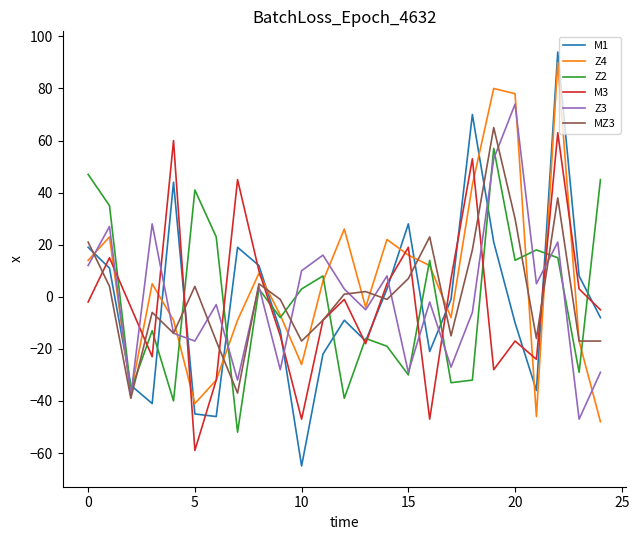

Reading right to left, list all the values displayed in this chart.

M1: -8	8	94	-36	-10	21	70	-1	-21	28	3	-17	-9	-22	-65	-13	12	19	-46	-45	44	-41	-34	11	19
Z4: -48	-17	90	-46	78	80	43	-8	12	16	22	-4	26	6	-26	-7	9	-9	-32	-41	-9	5	-37	23	14
Z2: 45	-29	15	18	14	57	-32	-33	14	-30	-19	-16	-39	8	3	-8	3	-52	23	41	-40	-13	-36	35	47
M3: -5	3	63	-24	-17	-28	53	7	-47	19	5	-18	-1	-9	-47	-15	10	45	-32	-59	60	-23	-4	15	-2
Z3: -29	-47	21	5	74	53	-6	-27	-2	-29	8	-5	3	16	10	-28	4	-32	-3	-17	-14	28	-38	27	12
MZ3: -17	-17	38	-16	30	65	18	-15	23	7	-1	2	1	-9	-17	-1	5	-37	-17	4	-14	-6	-39	4	21